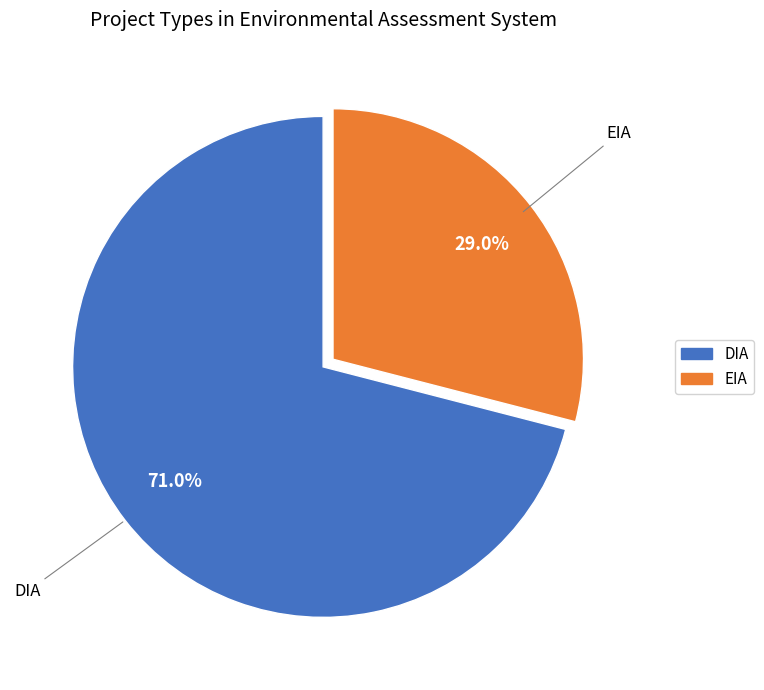

How many slices are in this pie chart?

2